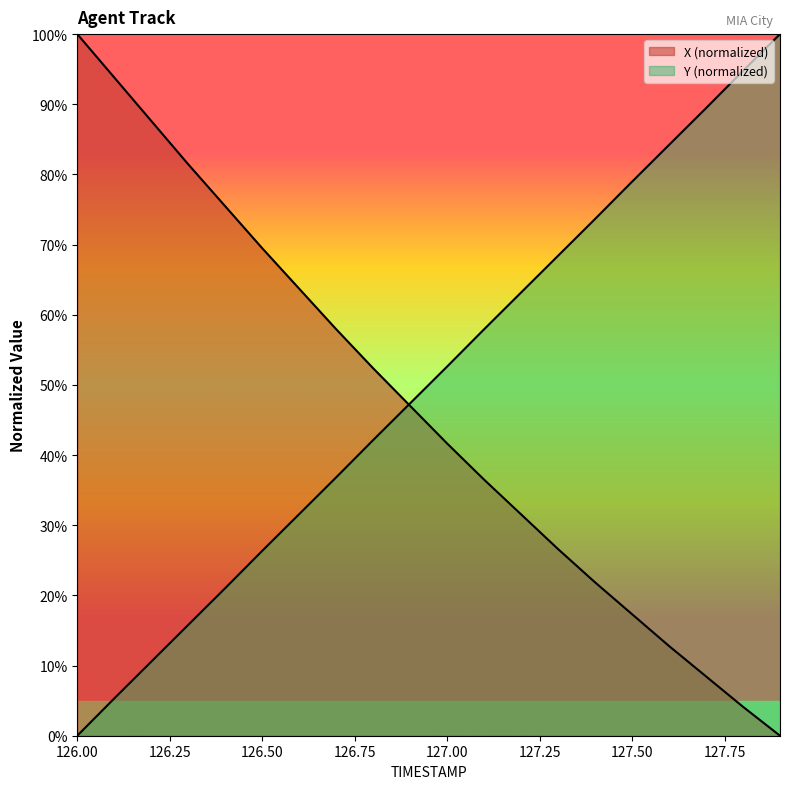

What value does the Y series have at 126.3?

15.8